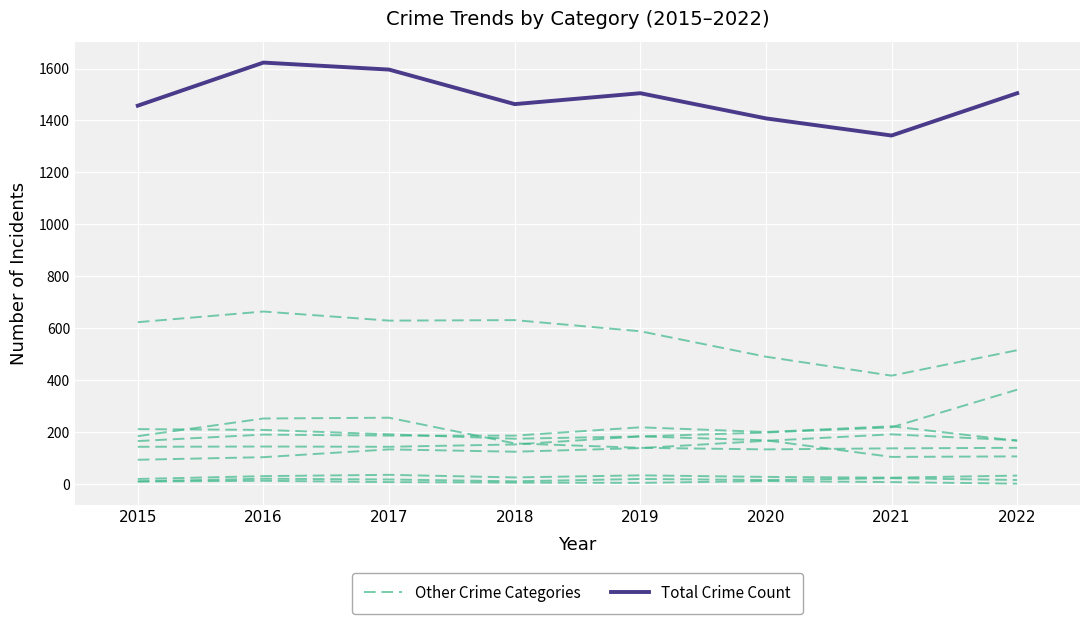

What is the lowest value of the Other Crime Categories series?

417